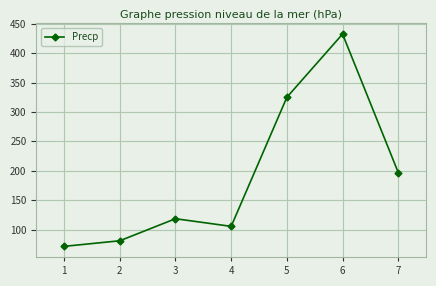

True or false: the data shows 714.7 at 6.

False